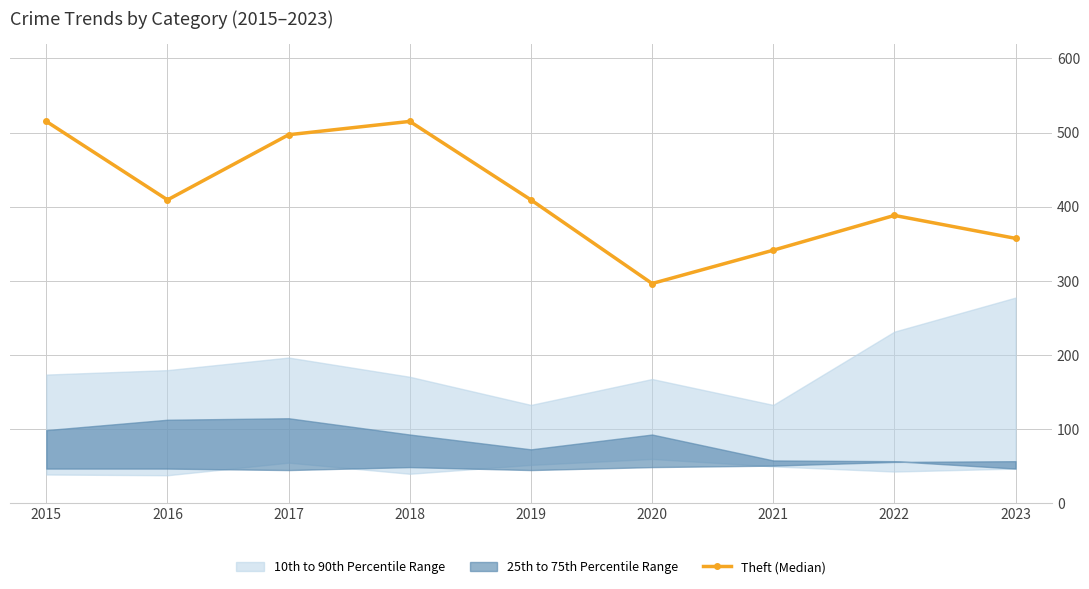

List the labels in order of value, smallest first.

2020, 2021, 2023, 2022, 2016, 2019, 2017, 2015, 2018